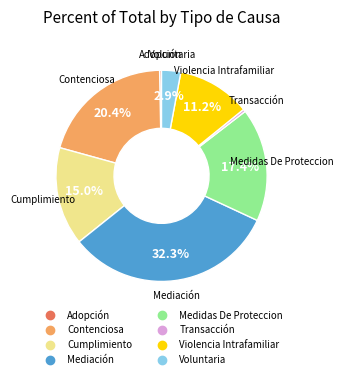

Is Cumplimiento the majority of the pie?

No